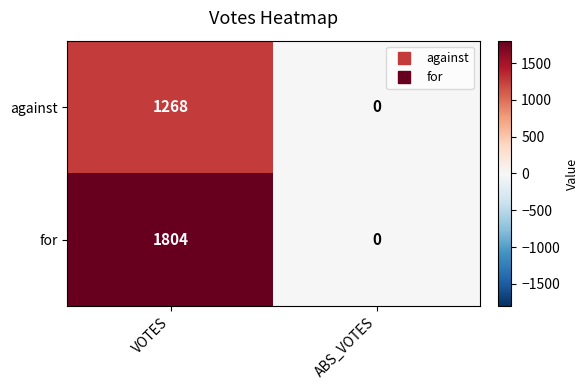

At which category does the chart reach its minimum across all series?

ABS_VOTES